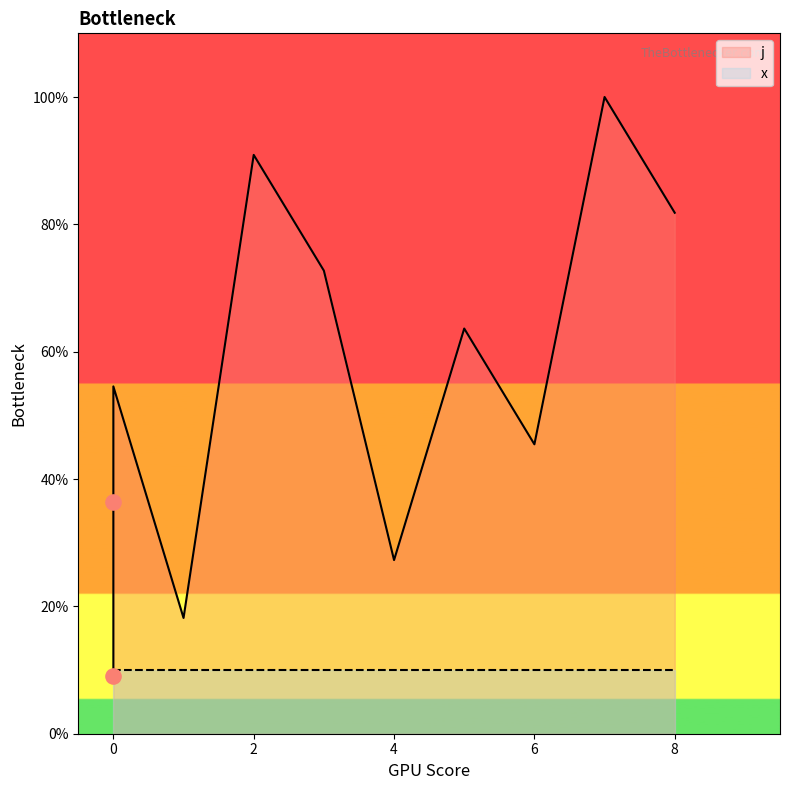

What is the change in value from 6 to 7?

+54.5